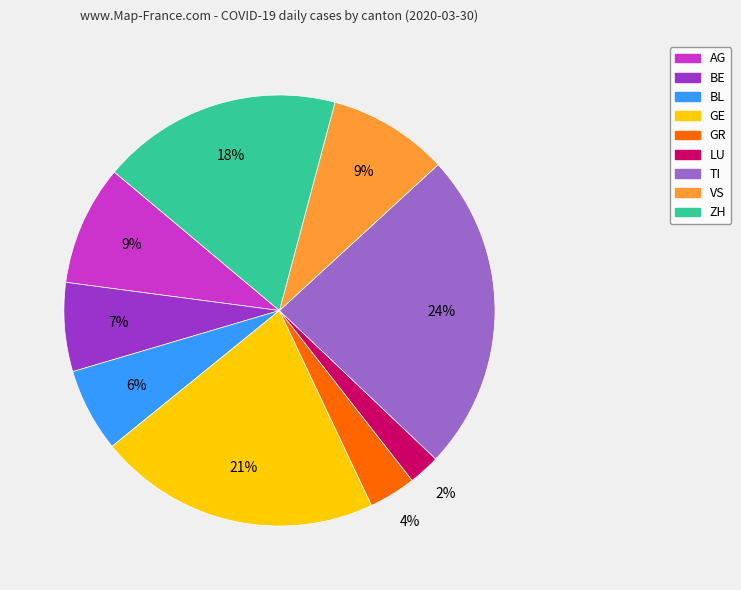

True or false: TI accounts for 24% of the total.

True